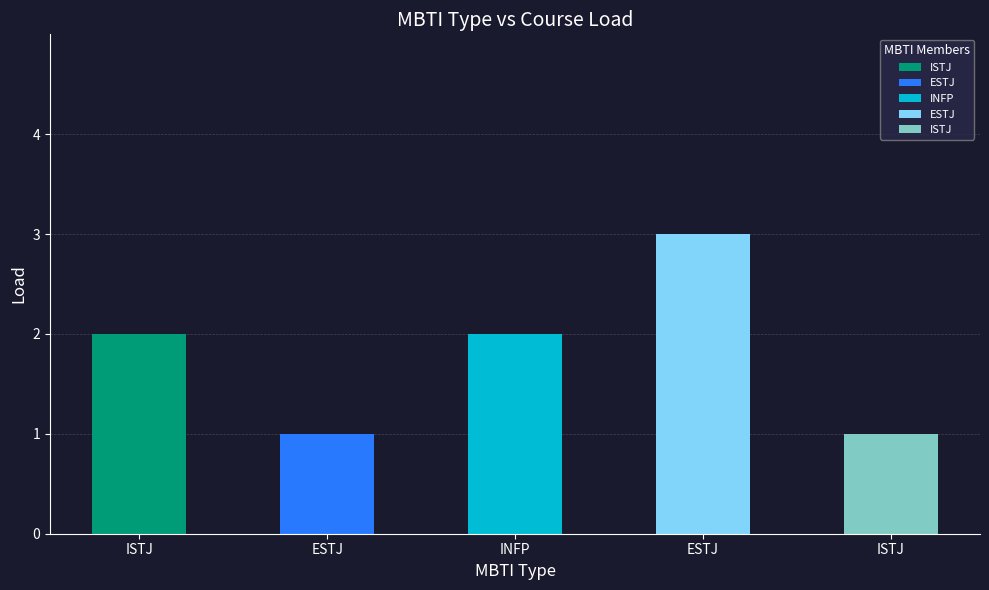

True or false: the data shows 1 at Kyle Seidenthal (ISTJ).

False